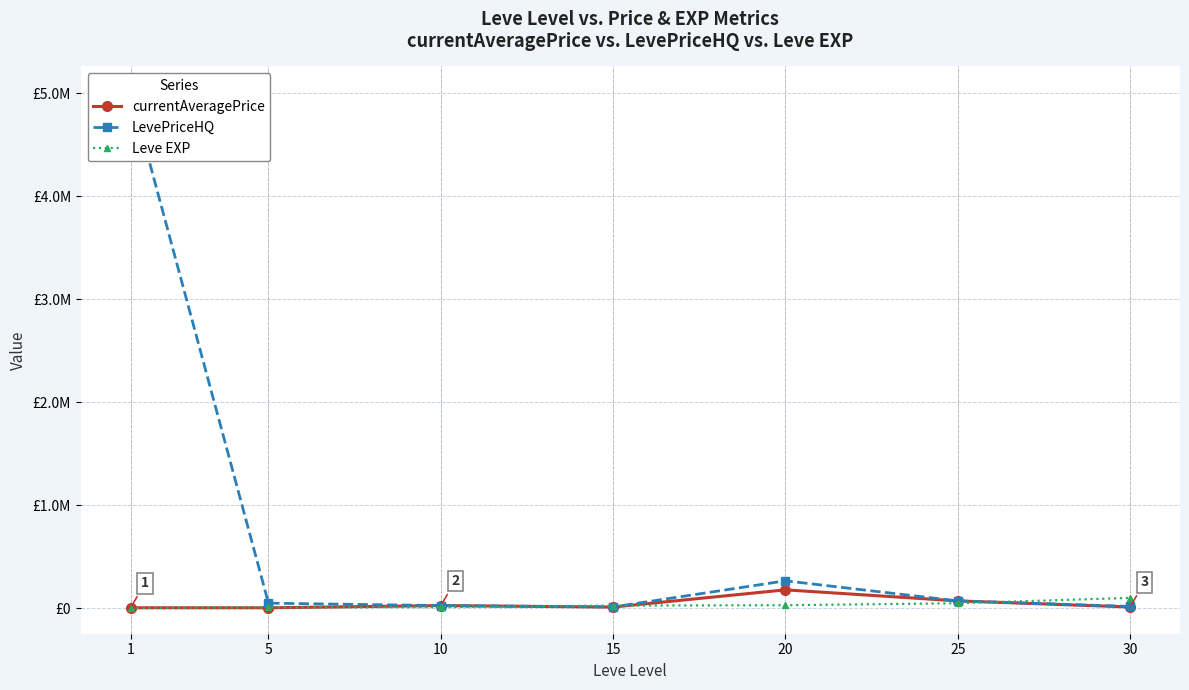

Where is Leve EXP nearest to the value 50455?

25